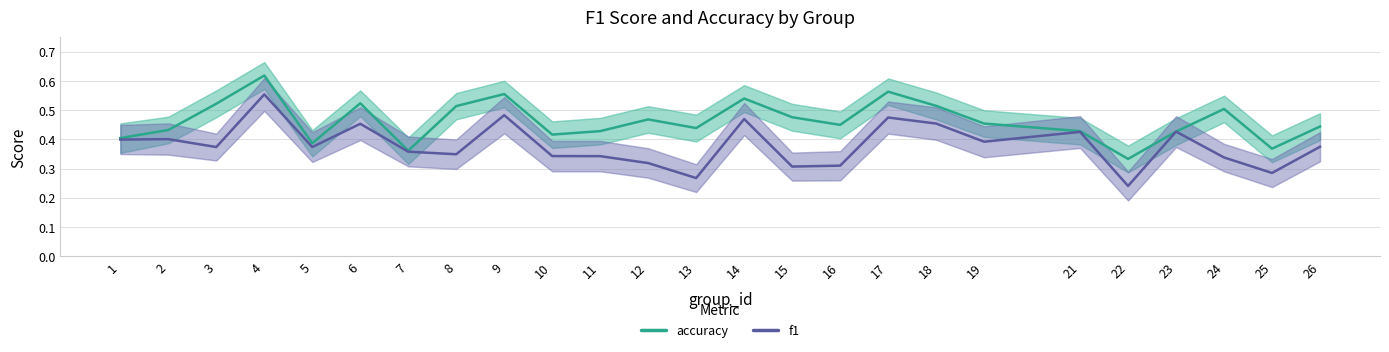

Which series has the widest spread of values?

f1